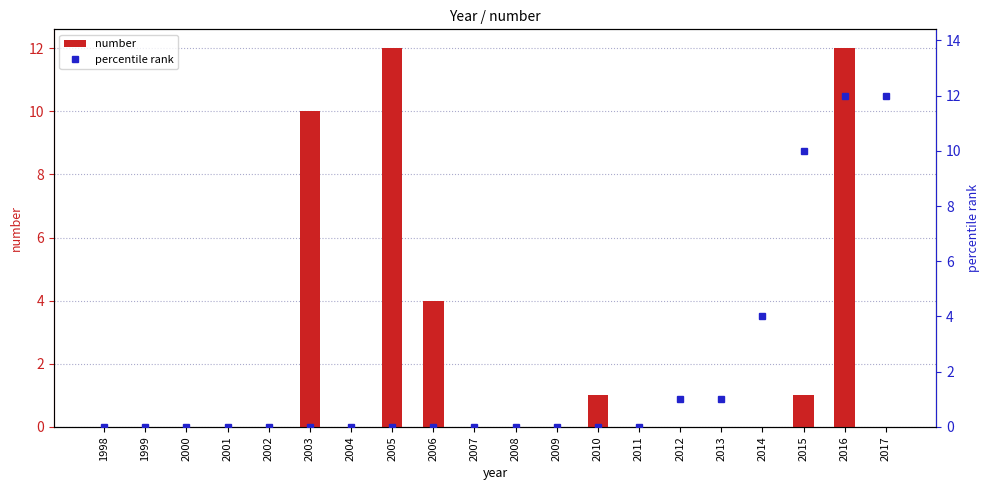

What is the total value across all series at 2016?

24.0